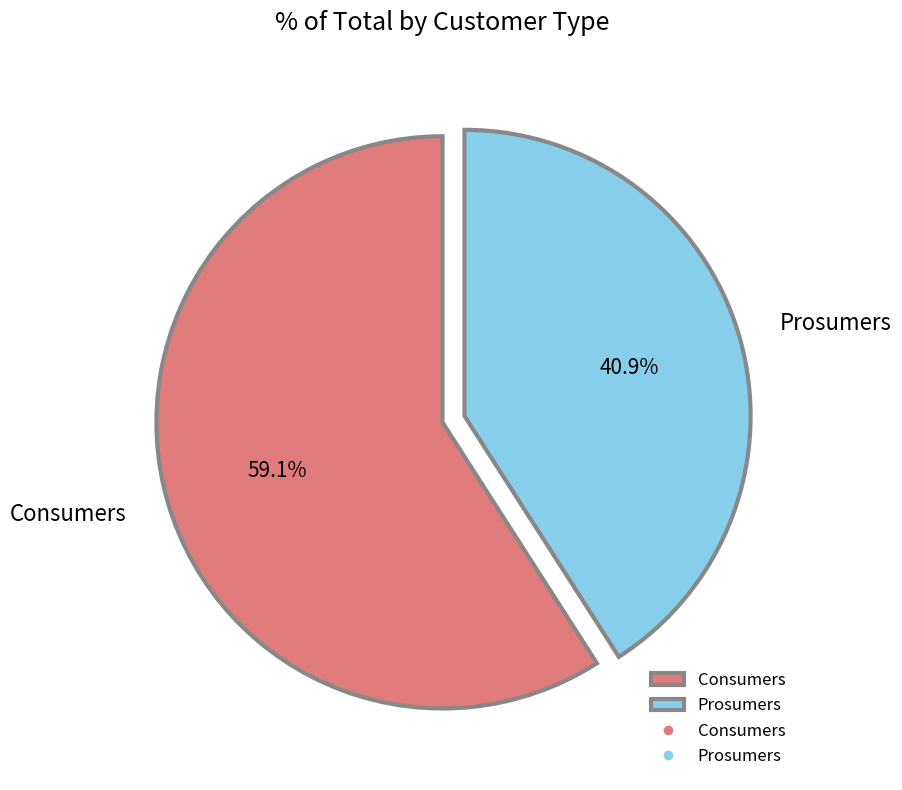

Do Prosumers and Consumers together represent more than half of the pie?

Yes